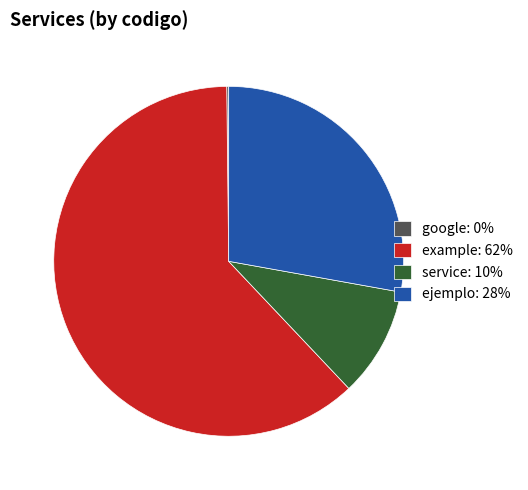

Is it true that ejemplo: 28% is 28% of the pie?

True